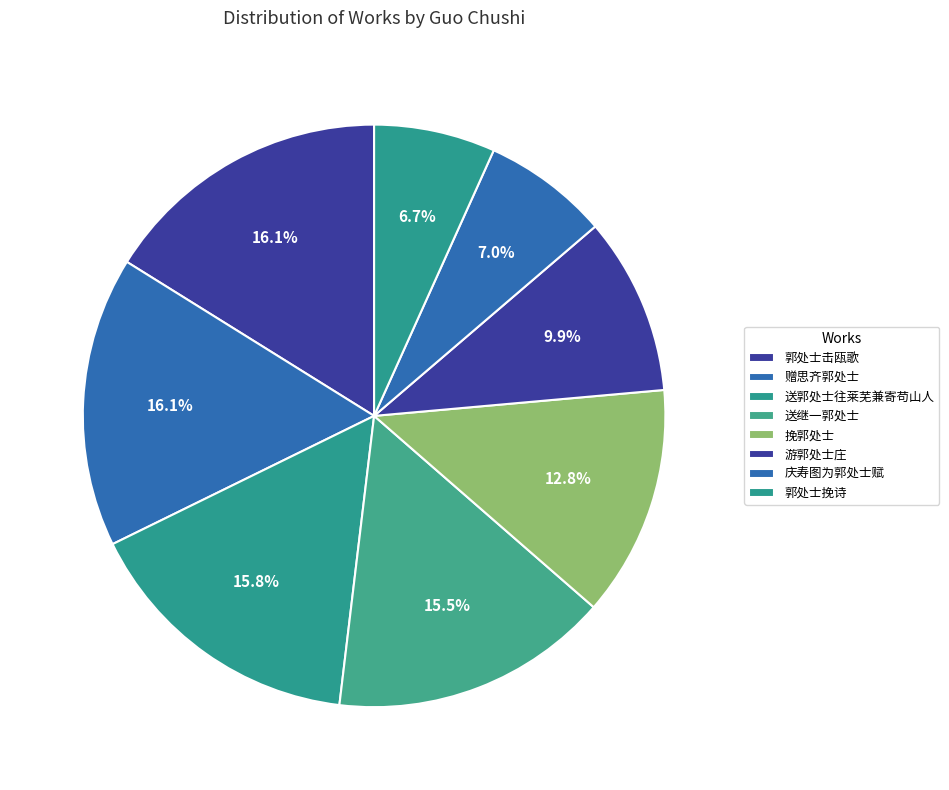

What percentage is the 挽郭处士 slice, to the nearest percent?

13%